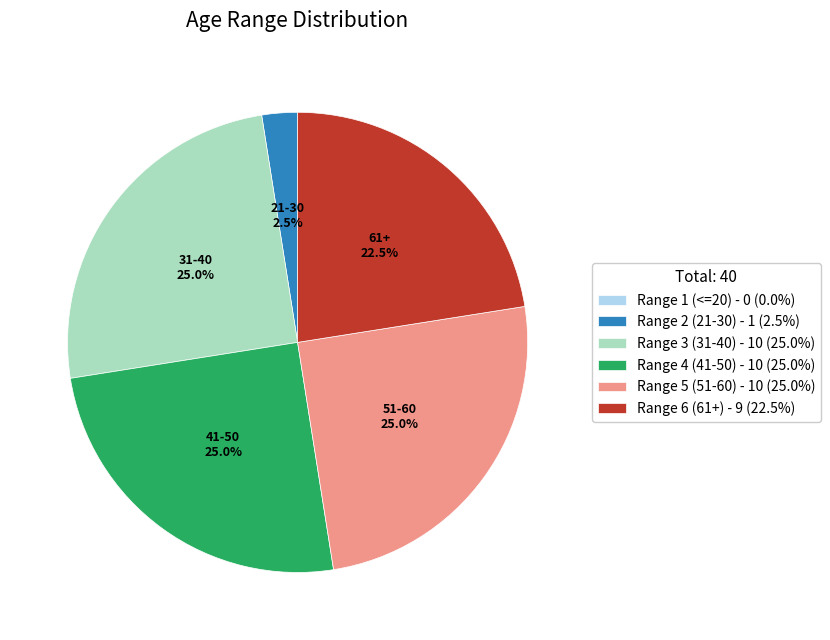

Does Range 2 (21-30) - 1 (2.5%) represent more than half of the total?

No